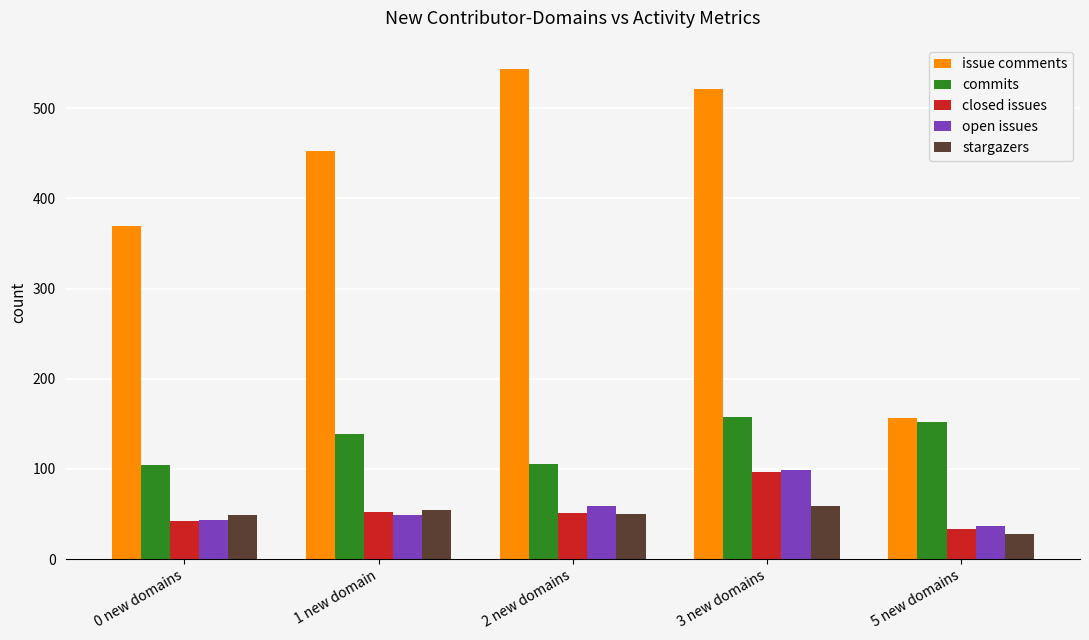

List the labels in order of issue comments value, largest first.

2 new domains, 3 new domains, 1 new domain, 0 new domains, 5 new domains